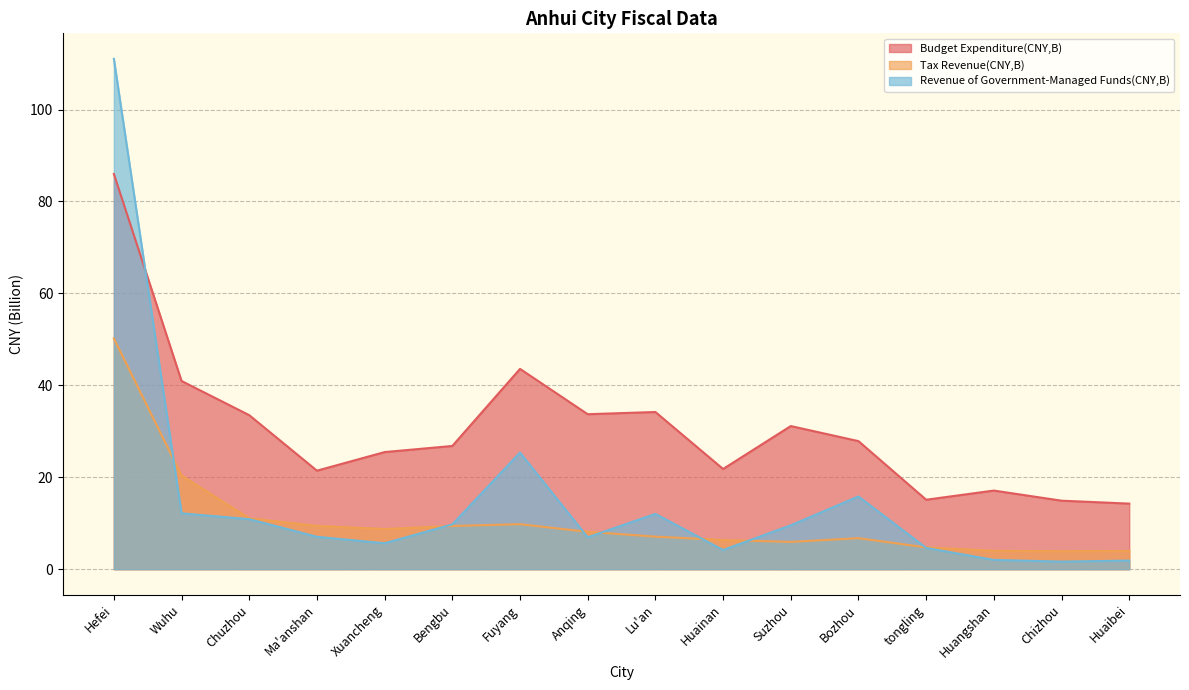

In Tax Revenue(CNY,B), how many points are lower than both neighbors (excluding endpoints)?

3